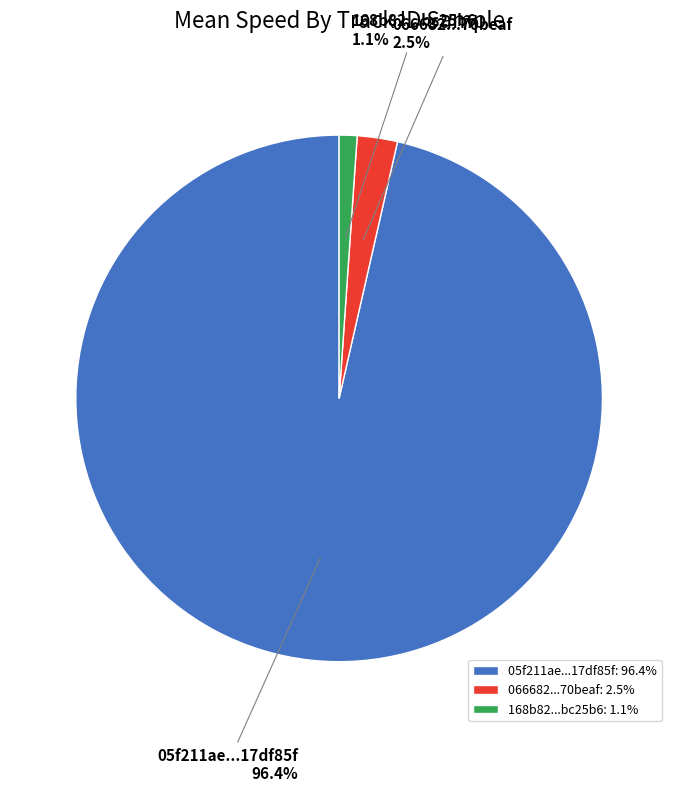

Combined, what portion of the pie is 066682...70beaf and 168b82...bc25b6?

3.6%